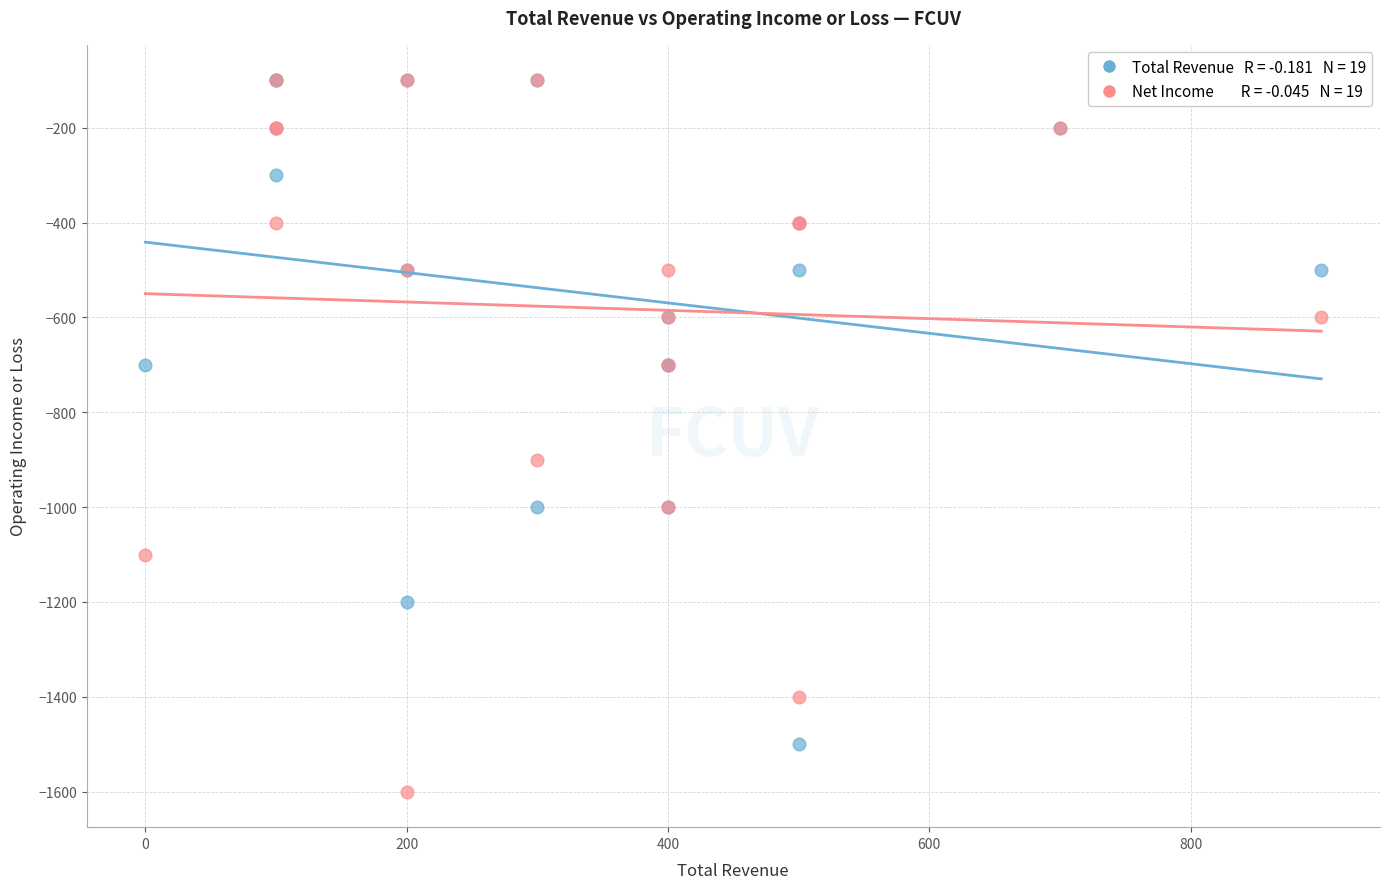

Across all series, what Y value is closest to -850?

-900